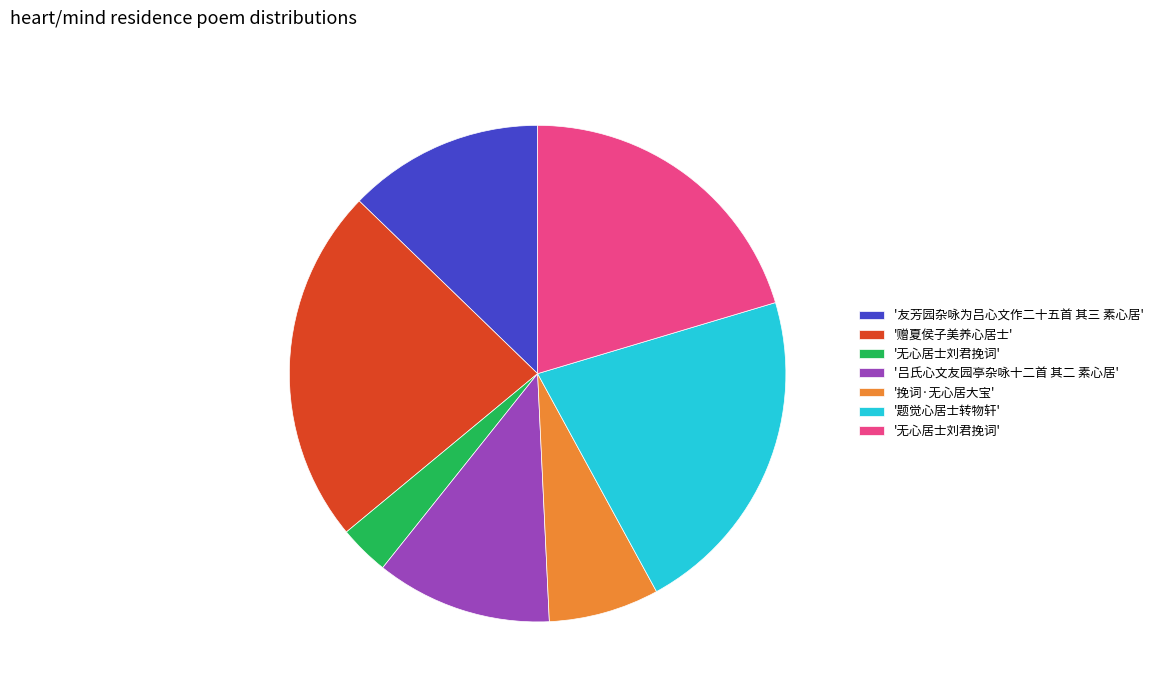

Which category has the smallest portion of the pie?

3.3%